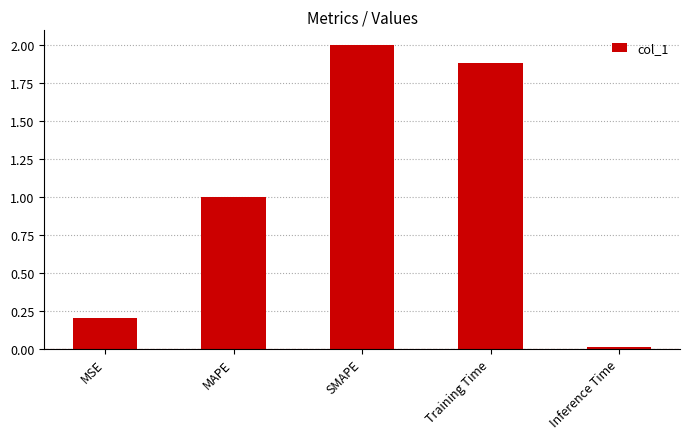

What position from the left is MSE?

1